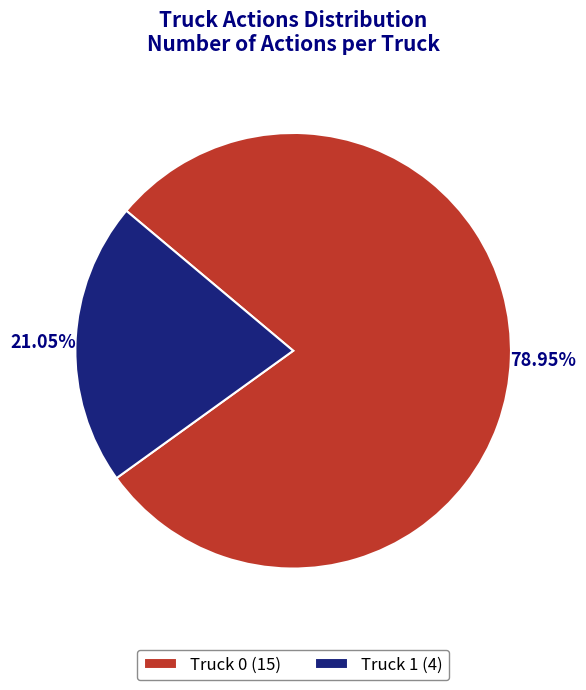

True or false: Truck 1 accounts for 21% of the total.

True